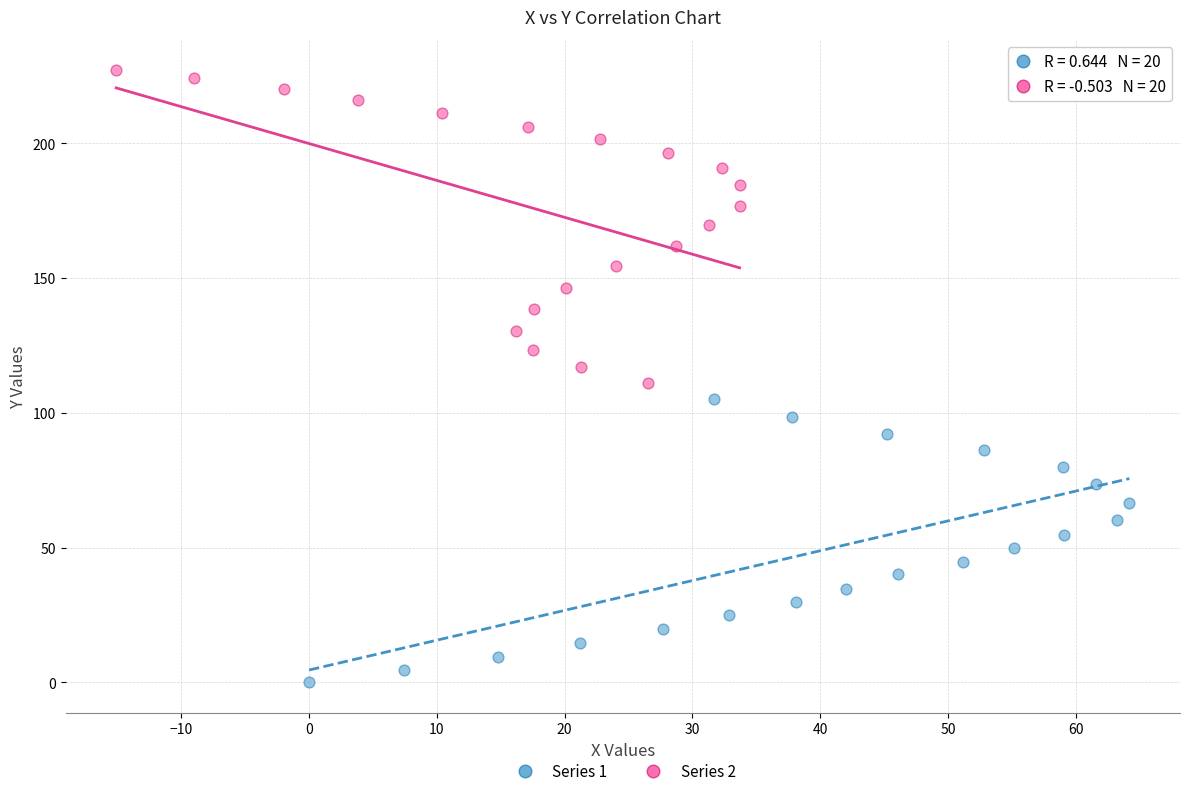

Which series contains the lowest Y value?

Series 1